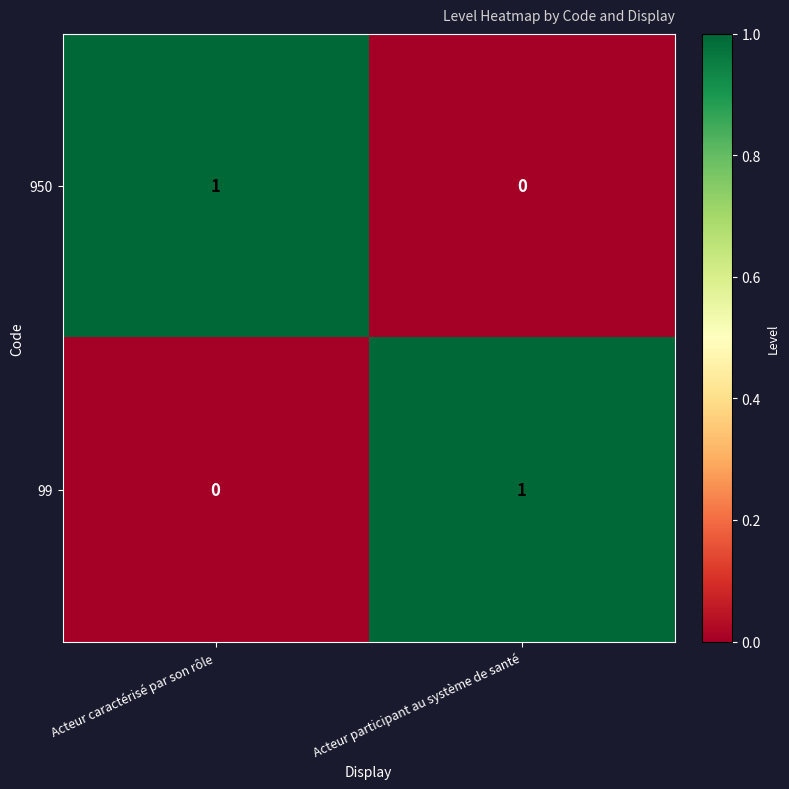

Reading left to right, extract all data points from this chart.

950: 1	0
99: 0	1